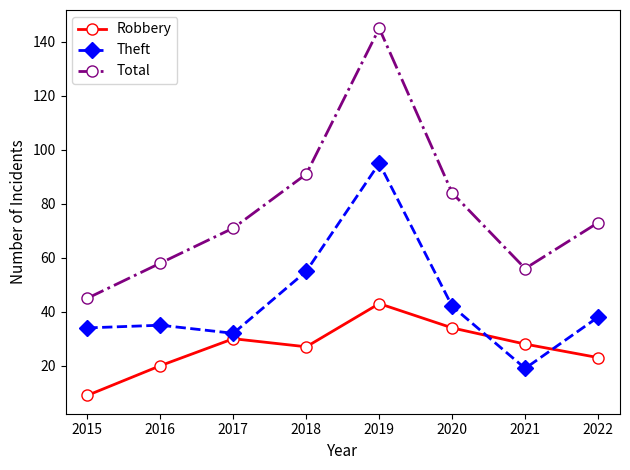

At 2016, list the series in order from smallest to largest.

Robbery, Theft, Total